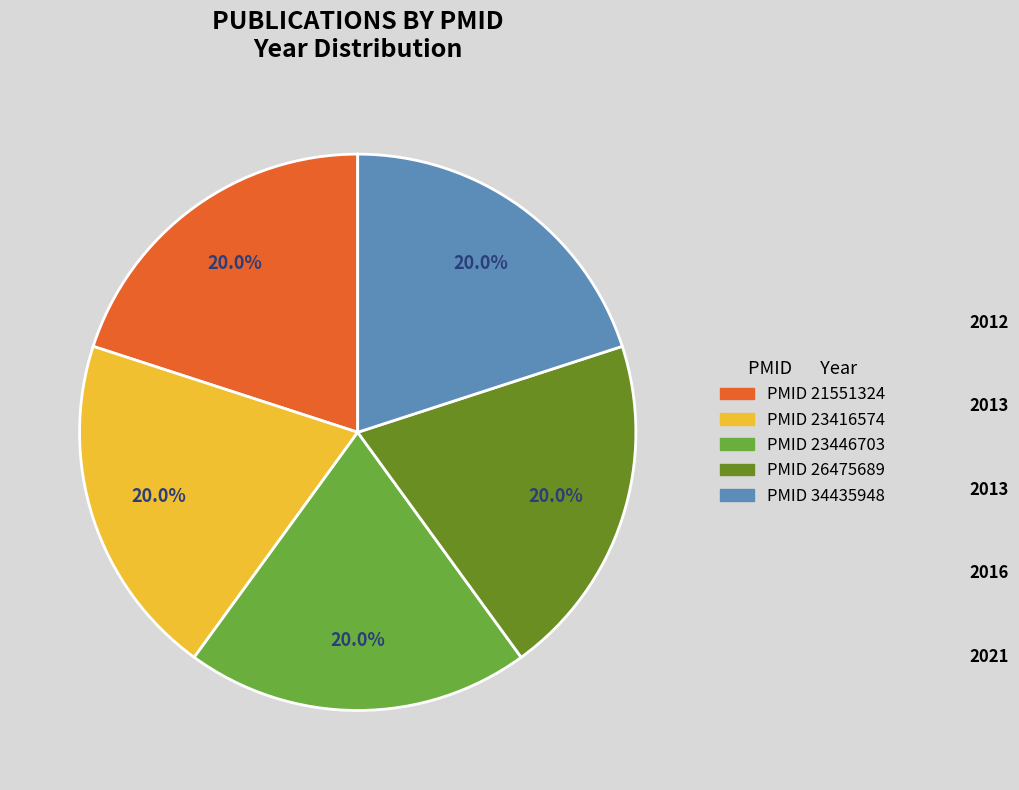

Does any single category account for the majority?

No